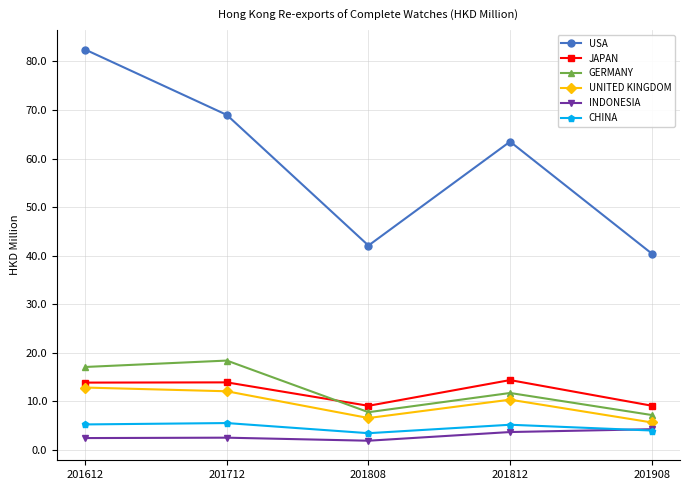

At how many categories does at least one series exceed 10?

5